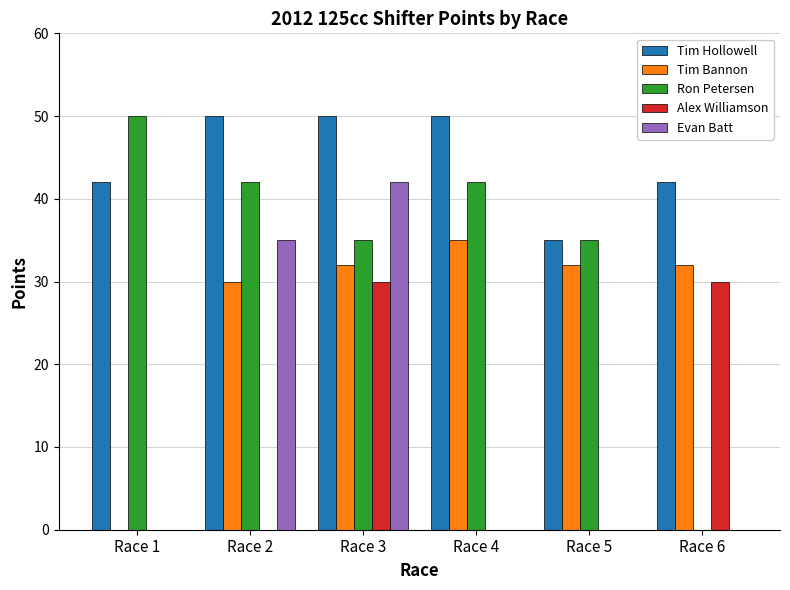

How many distinct data groups are displayed?

5